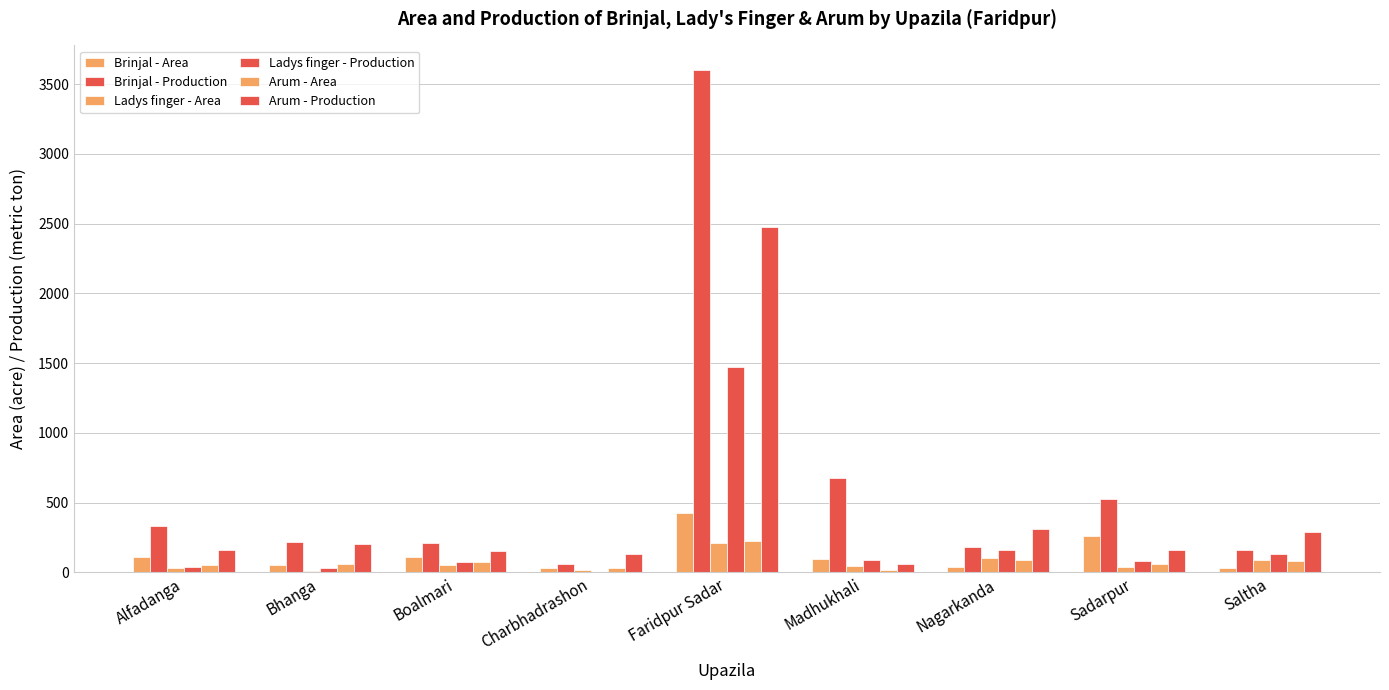

At which label does Arum - Production first exceed 162?

Bhanga